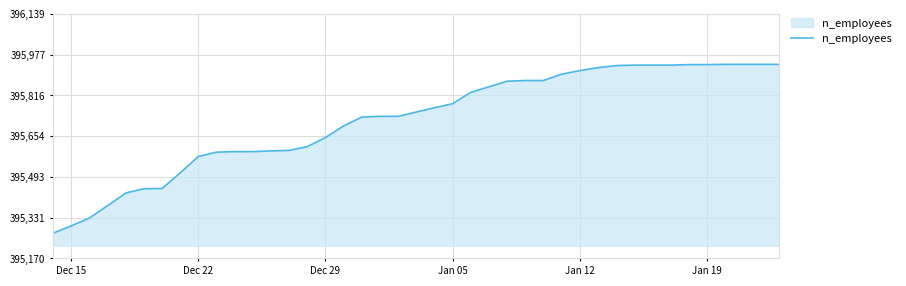

What is the minimum value shown in the chart?

395270